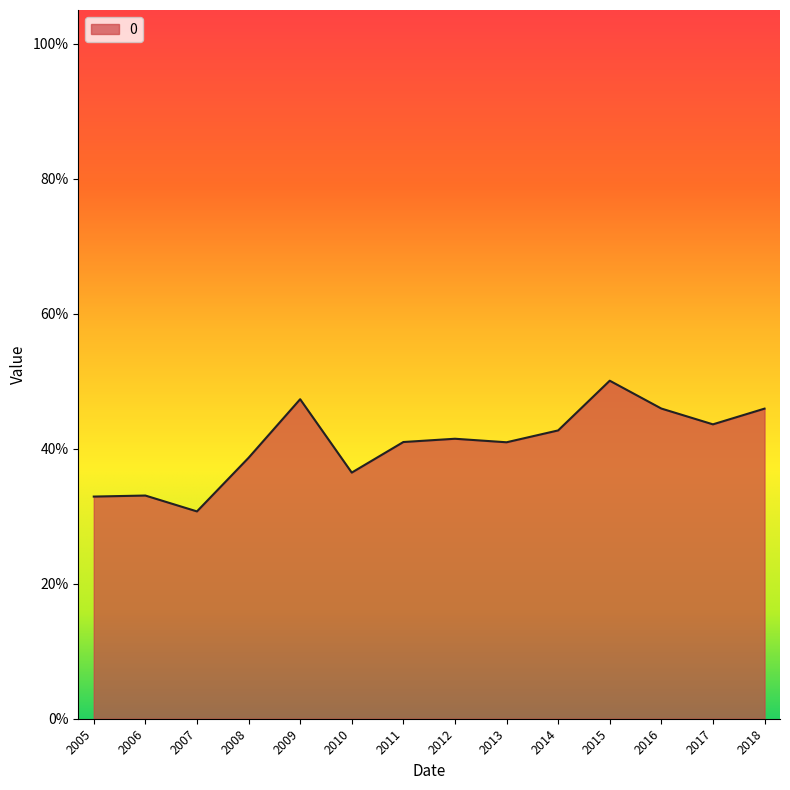

At which category does the chart reach its peak across all series?

2015